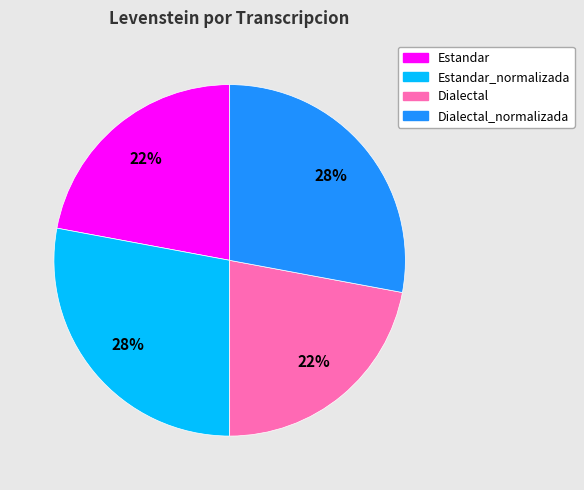

Is there a majority slice in this chart?

No